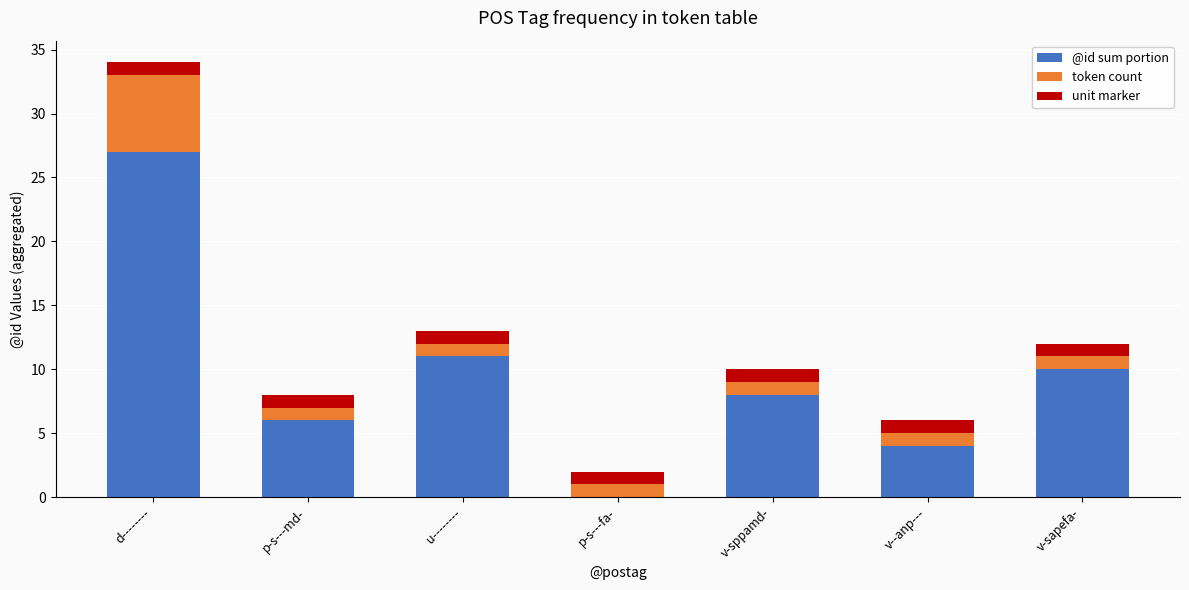

What are all the series names shown in the legend?

@id sum portion, token count, unit marker